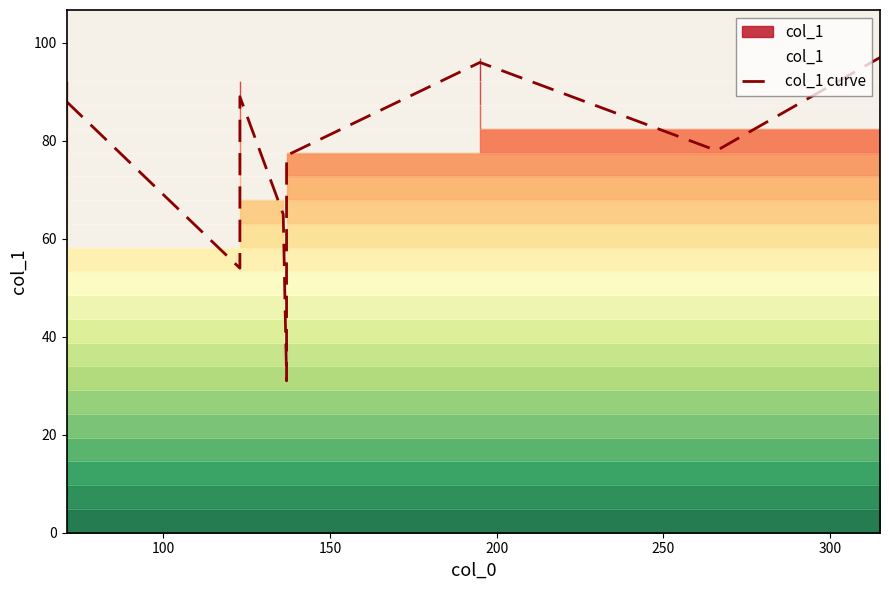

How many data points does each series have?

9